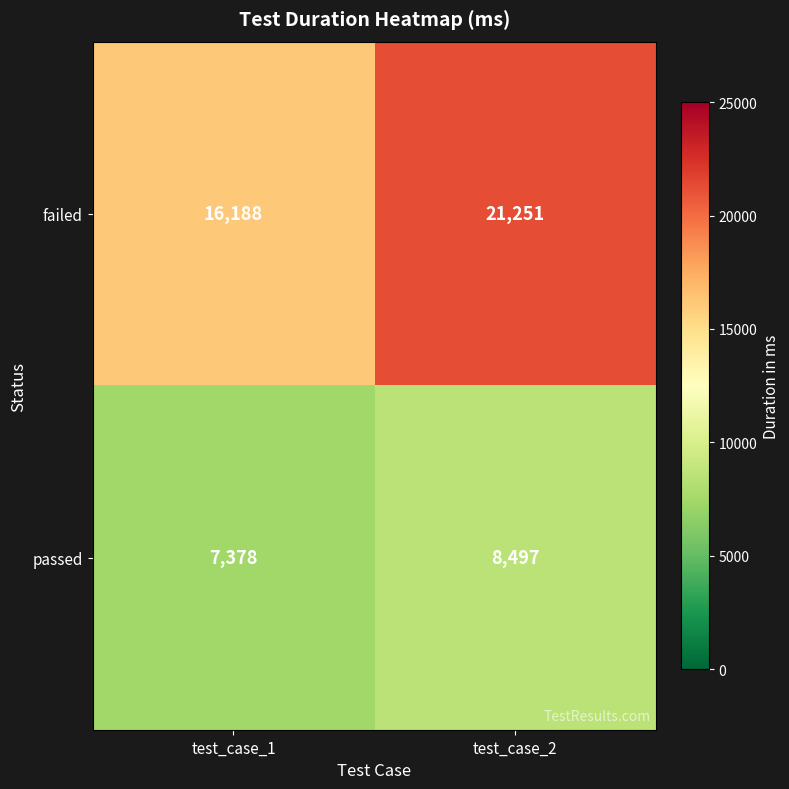

How many distinct data groups are displayed?

2